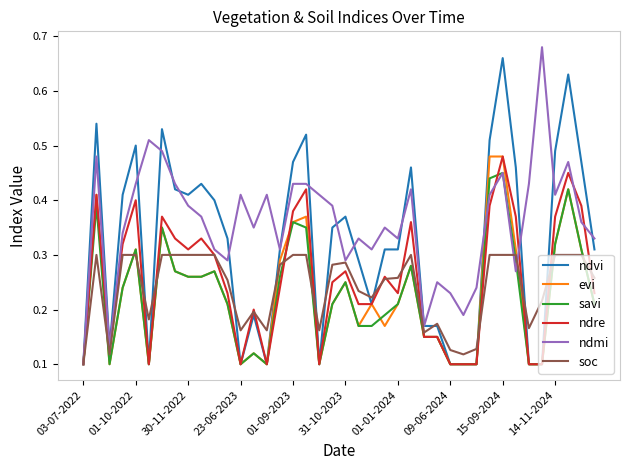

Which series has the largest total across all categories?

ndmi